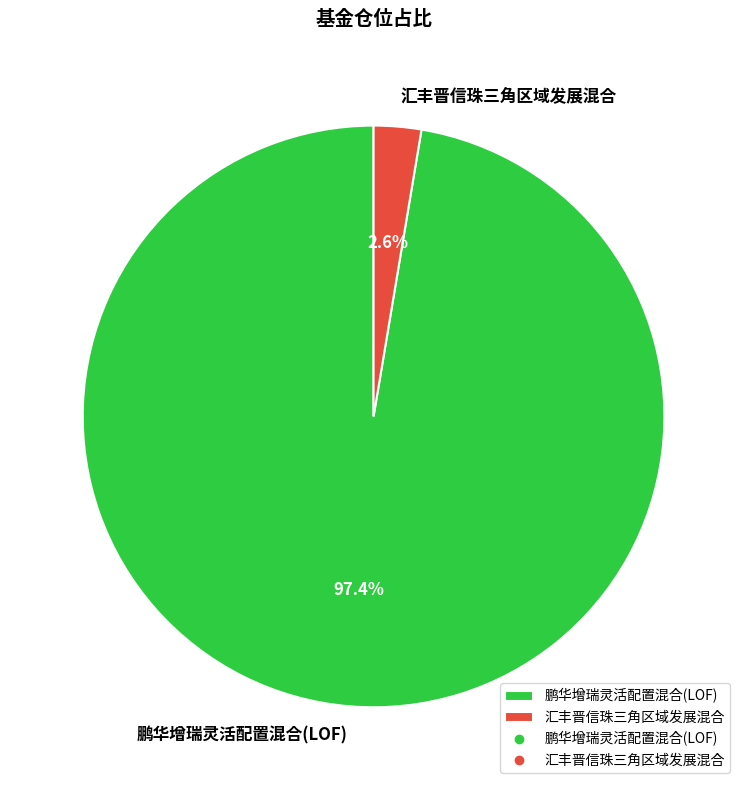

Is the sum of 鹏华增瑞灵活配置混合(LOF) and 汇丰晋信珠三角区域发展混合 greater than half?

Yes